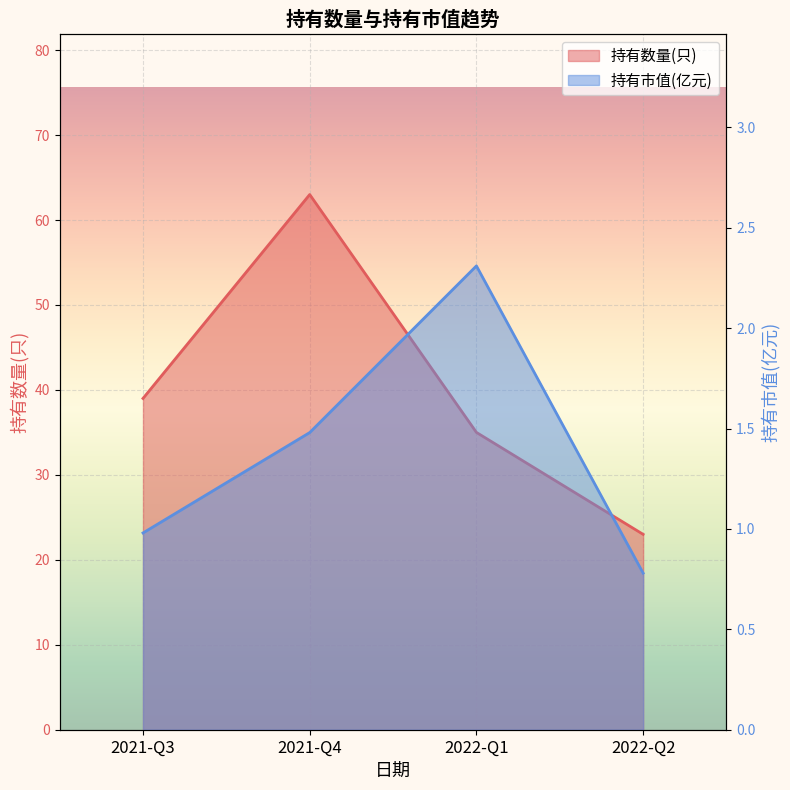

What is the difference between the maximum and minimum values in the 持有市值(亿元) series?

1.5